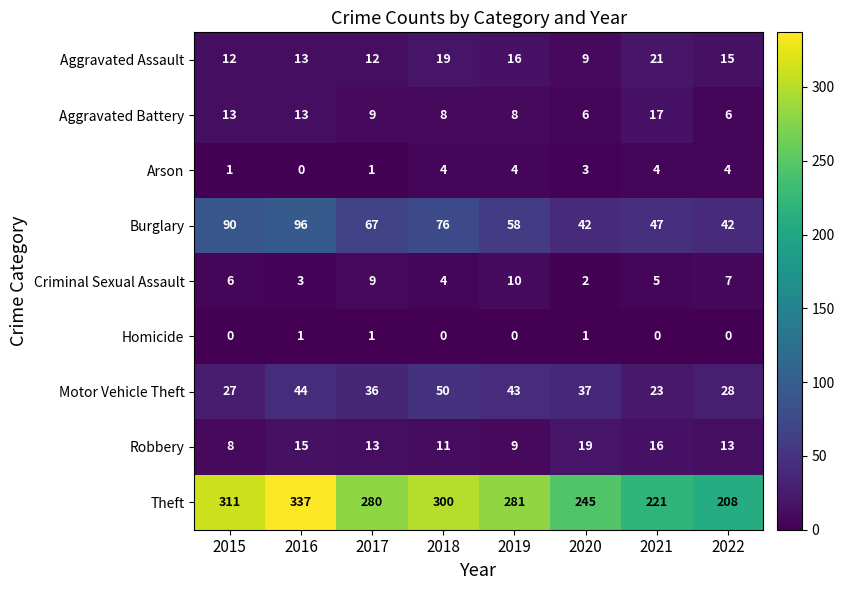

What is the approximate value of Aggravated Assault at 2021, to the nearest 10?

20